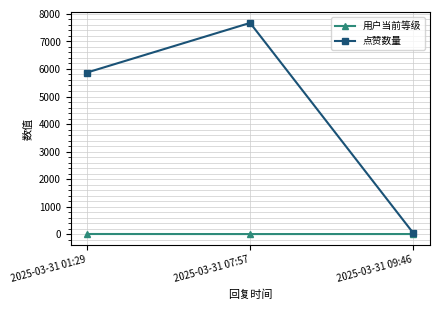

Rank the series at 2025-03-31 01:29 from lowest to highest value.

用户当前等级, 点赞数量